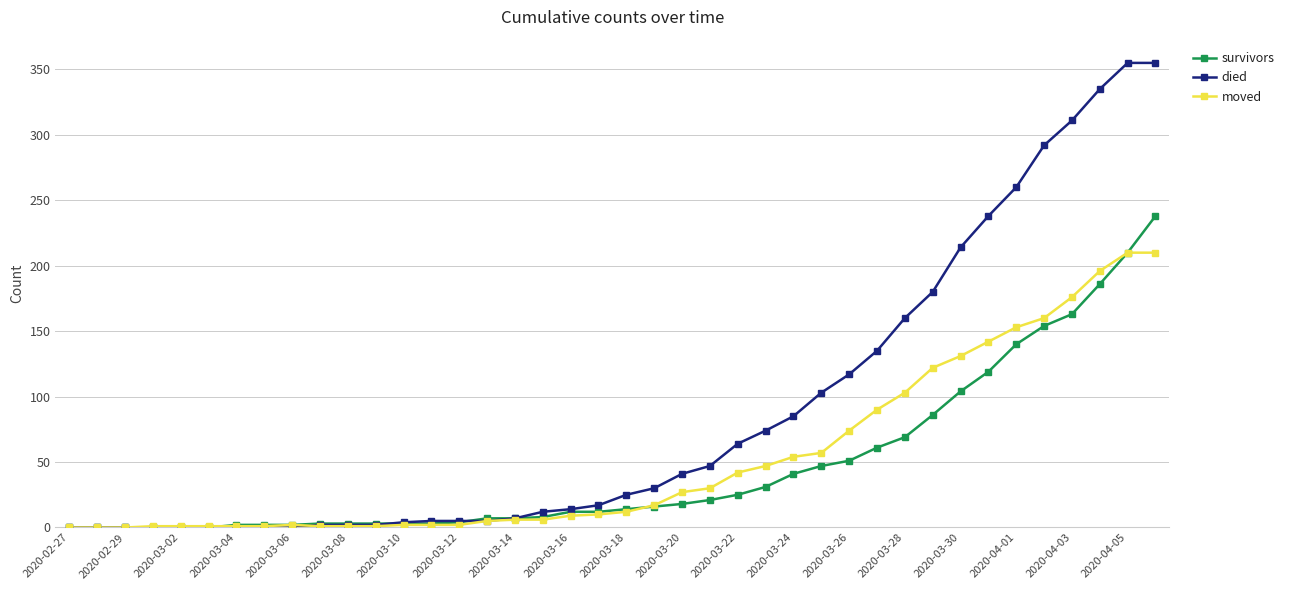

What is the highest value of the died series?

355